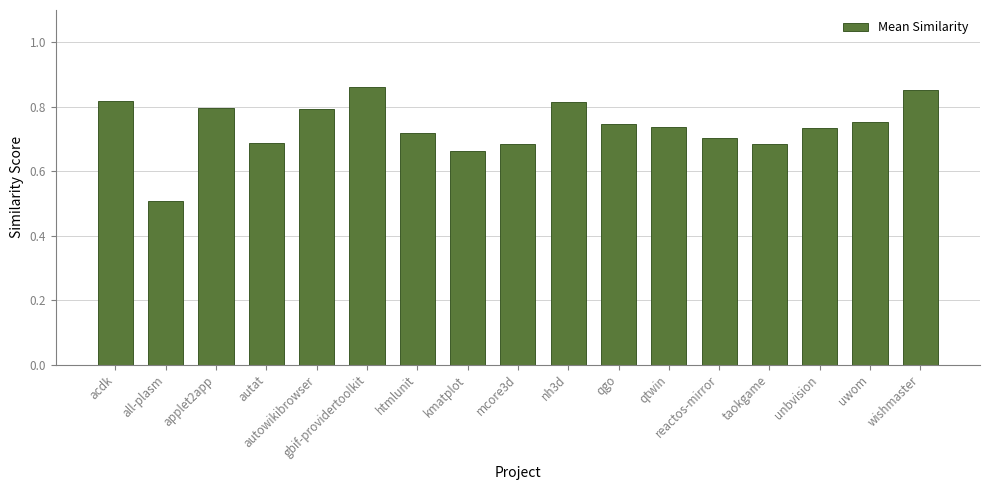

What is the difference between the second highest and second lowest values?

0.2